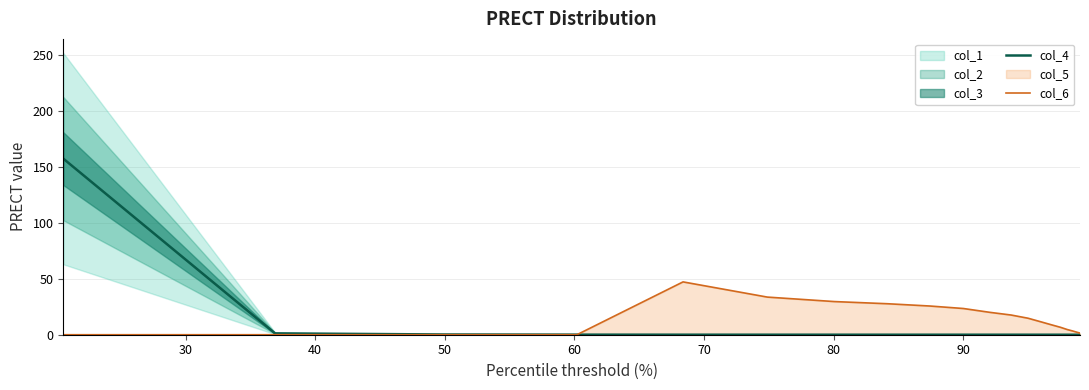

What is the highest value of the col_4 series?

157.3